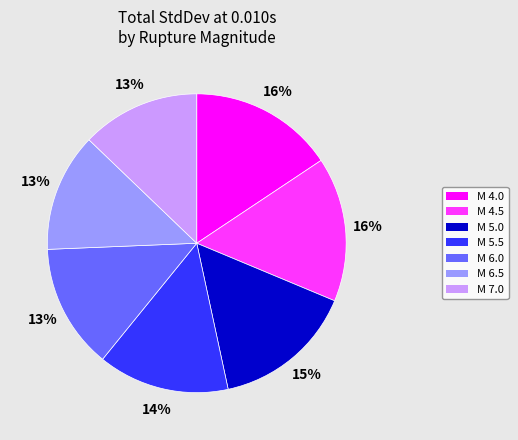

To the nearest percent, what is the average slice percentage?

14%